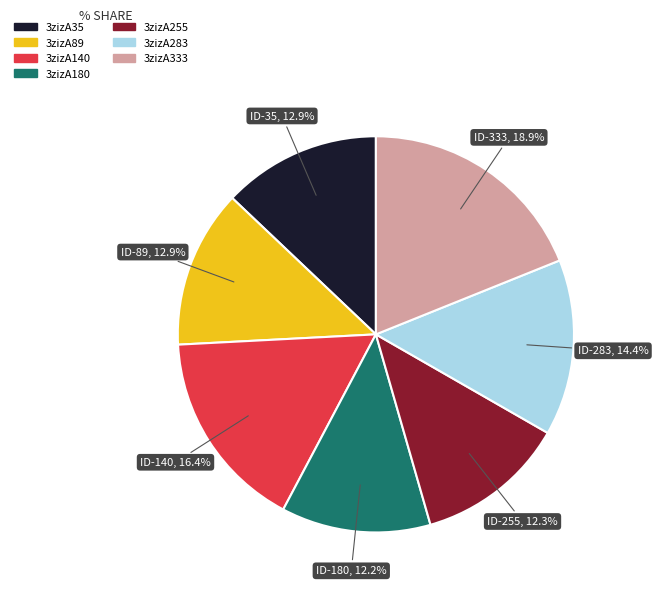

To the nearest percent, what portion does 3zizA180 represent?

12%